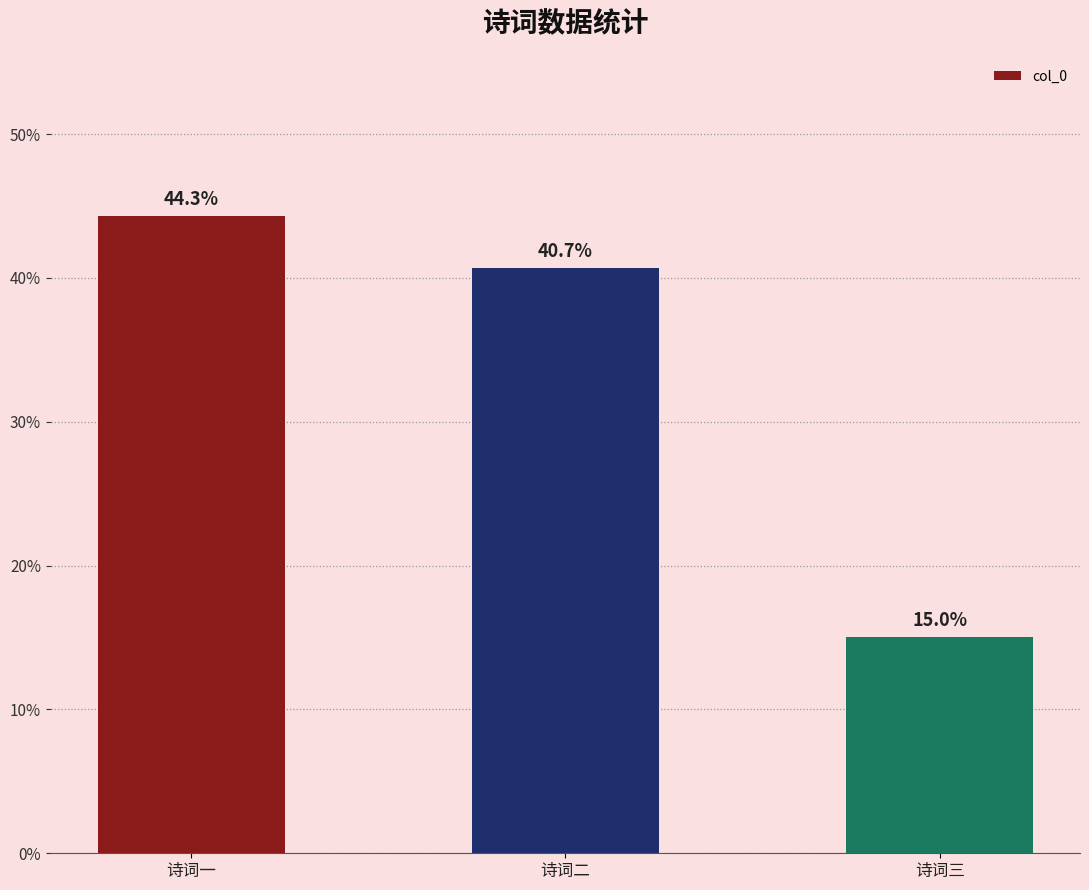

Rank the categories by value from lowest to highest.

诗词三, 诗词二, 诗词一